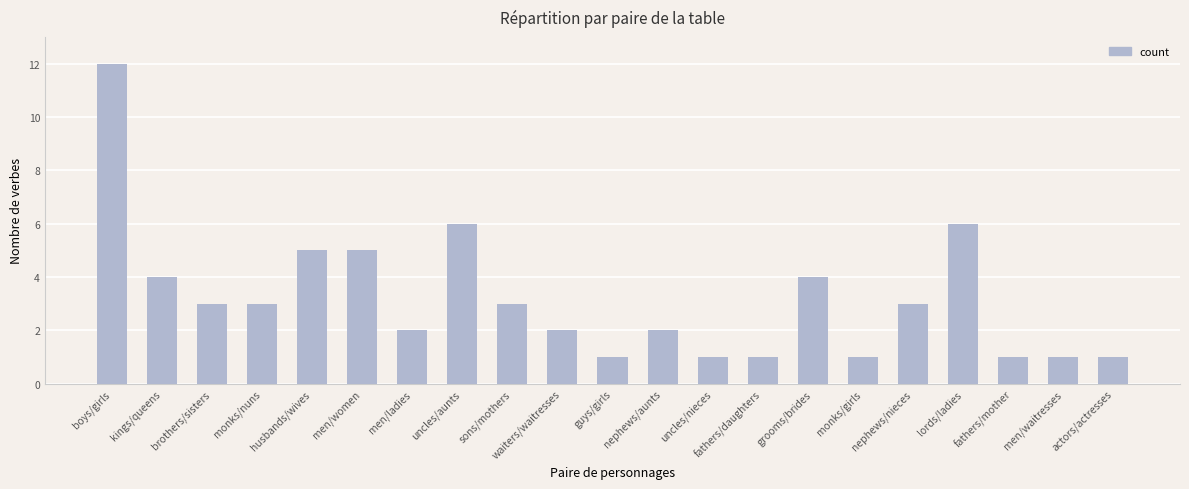

What position from the right is lords/ladies?

4